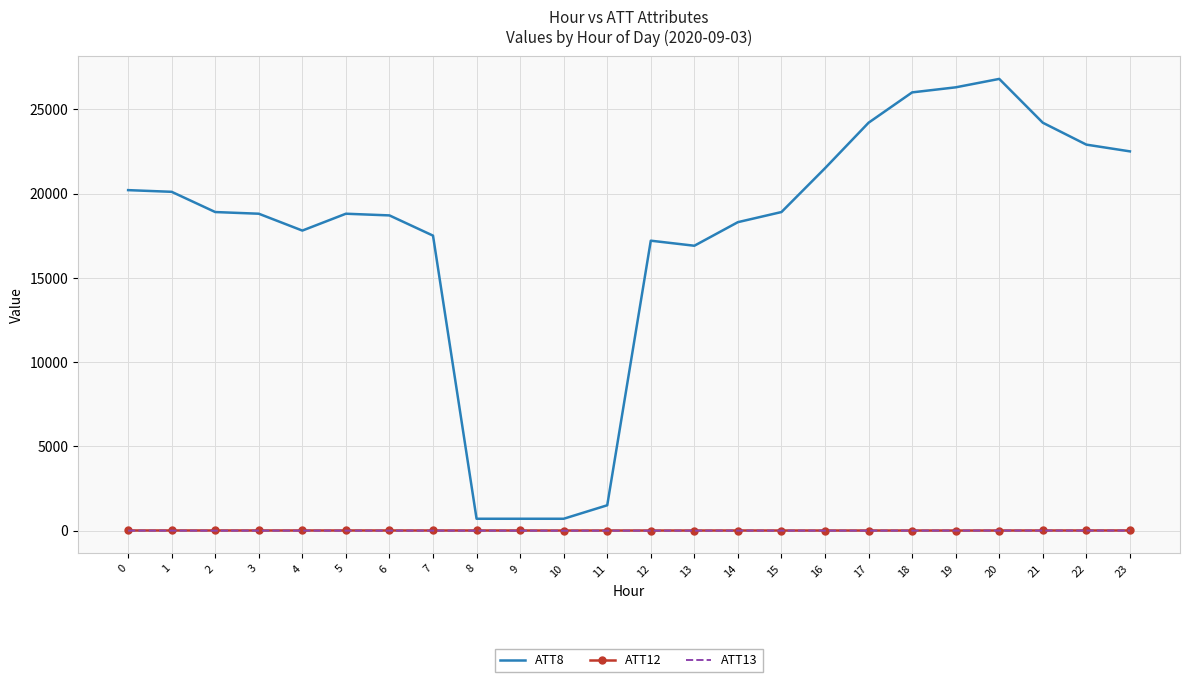

What is the difference between the highest and lowest values at 15?

18905.0